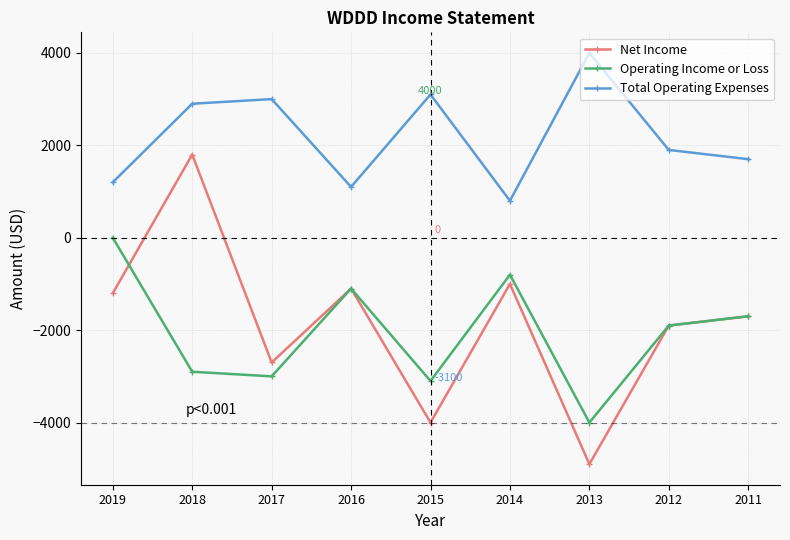

Which category has the highest value across all series?

2013